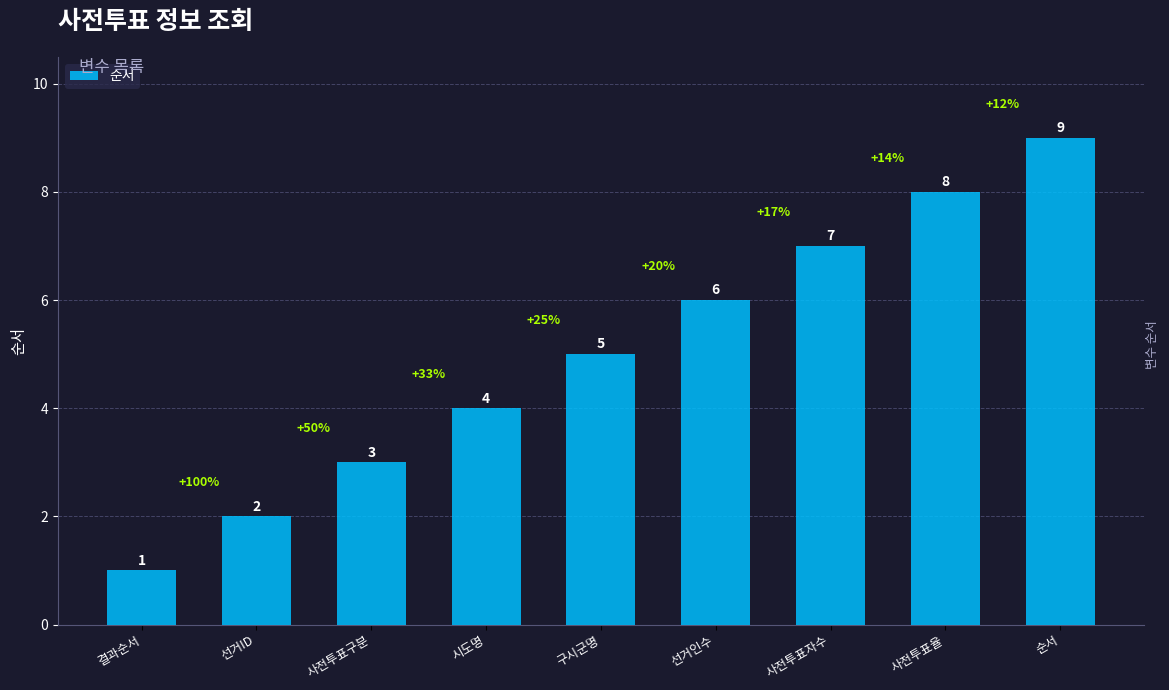

How many distinct data groups are displayed?

1